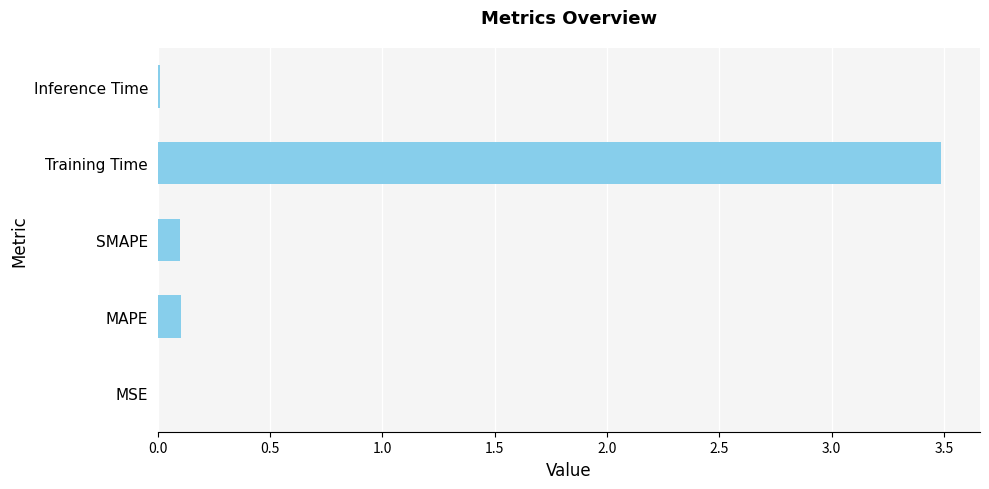

What is the change in value from MAPE to Training Time?

+3.4